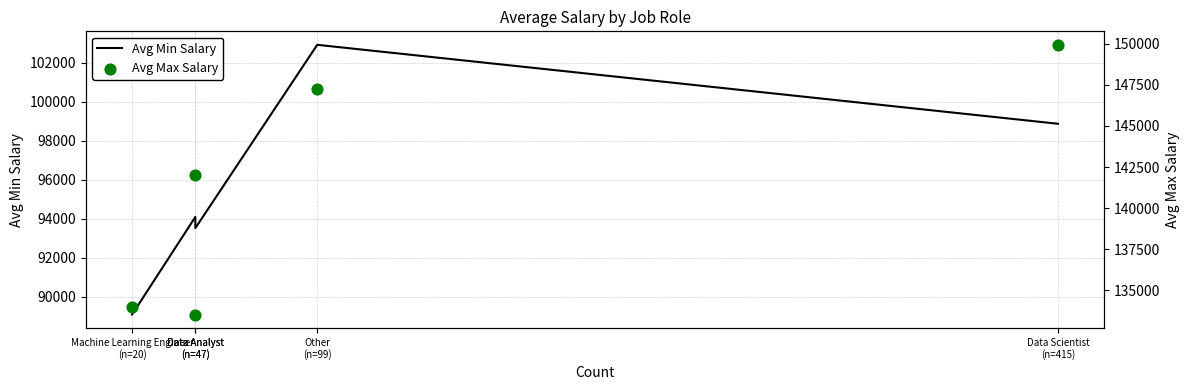

What are all the series names shown in the legend?

Avg Min Salary, Avg Max Salary